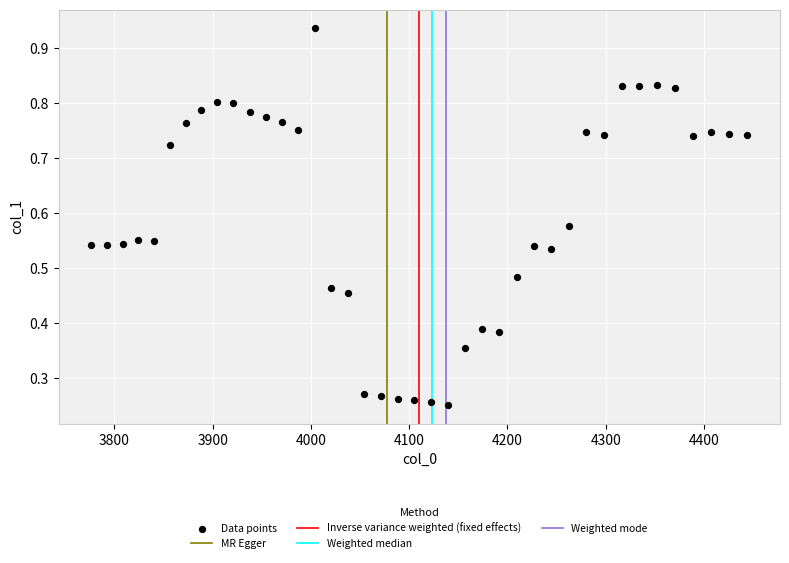

What is the range of X values (max minus min)?

667.4